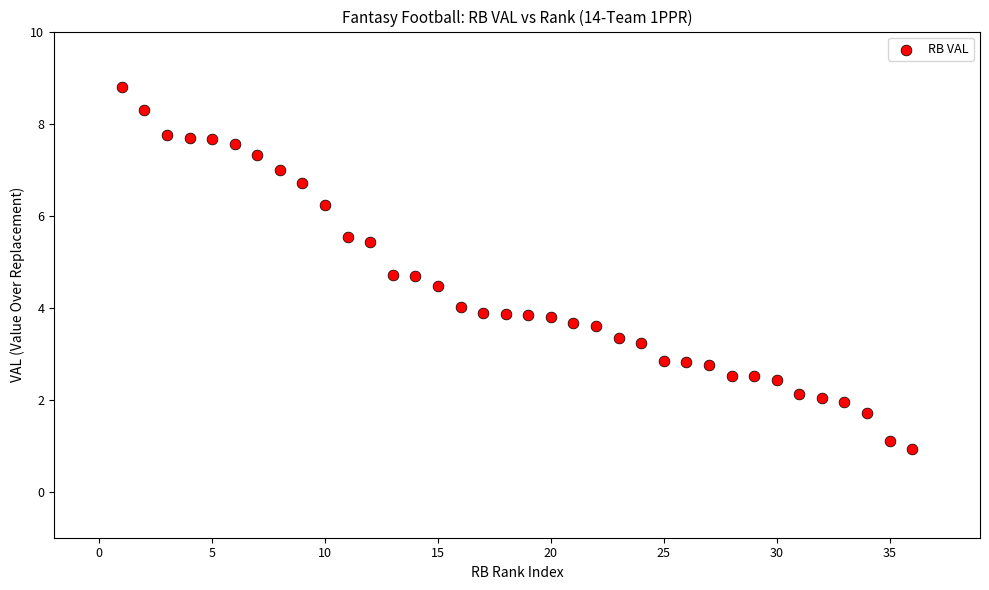

What is the range of X values (max minus min)?

35.0